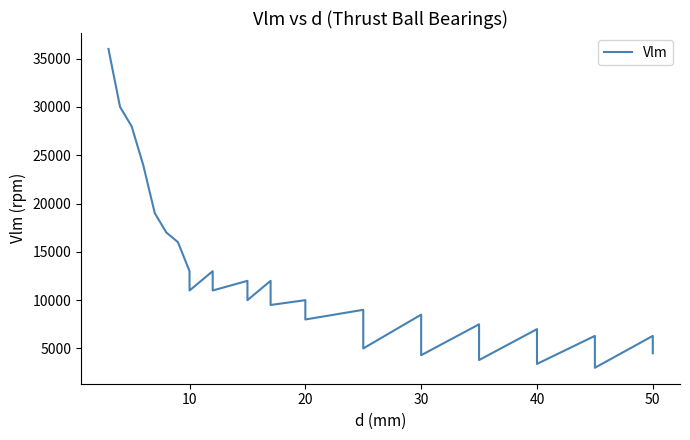

Between 8 and 60, which is larger?

60